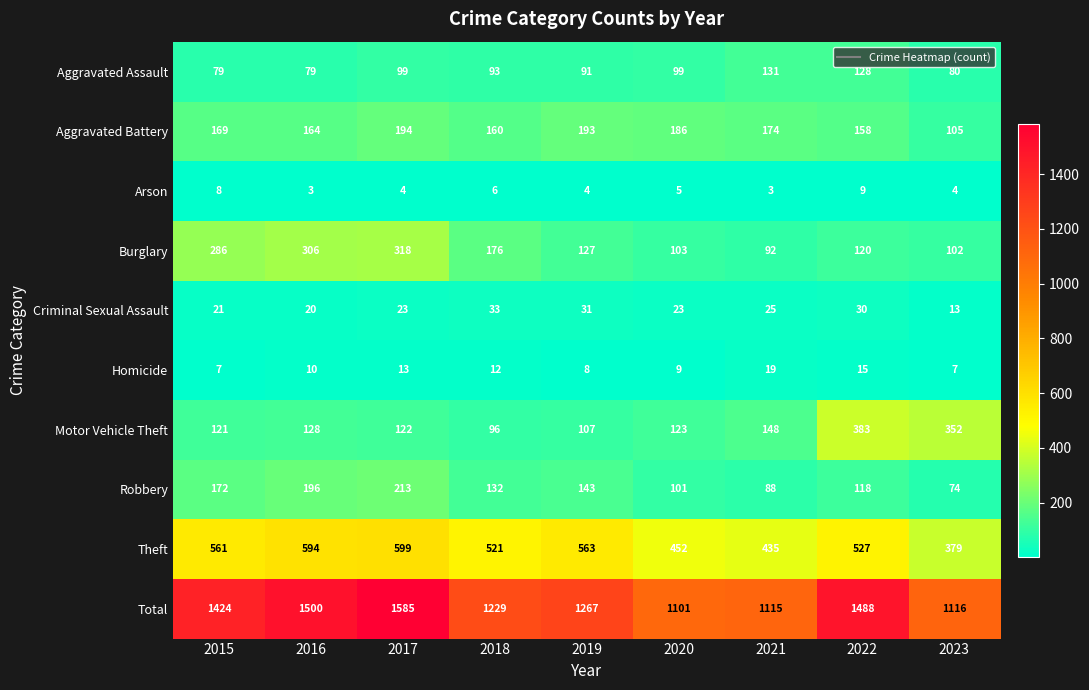

At 2015, list the series in order from largest to smallest.

Total, Theft, Burglary, Robbery, Aggravated Battery, Motor Vehicle Theft, Aggravated Assault, Criminal Sexual Assault, Arson, Homicide